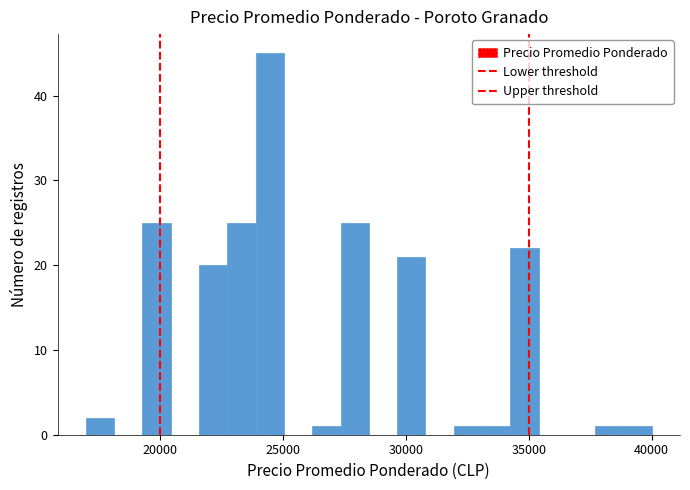

Around what value on the x-axis is the tallest bar? Give the approximate position of its centre, as read against the axis.

24500